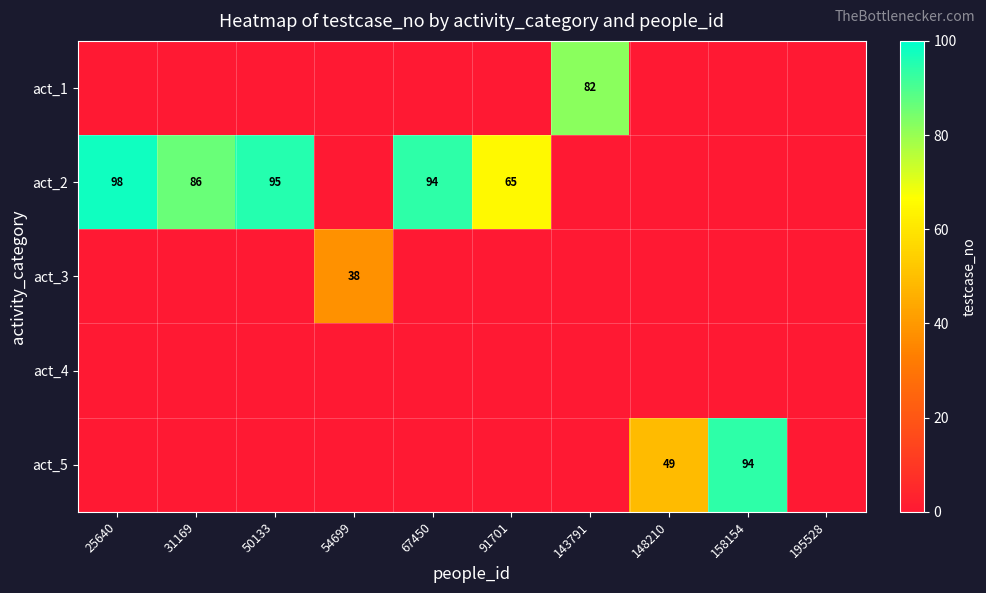

The act_1 series shows 130 at 143791. True or false?

False